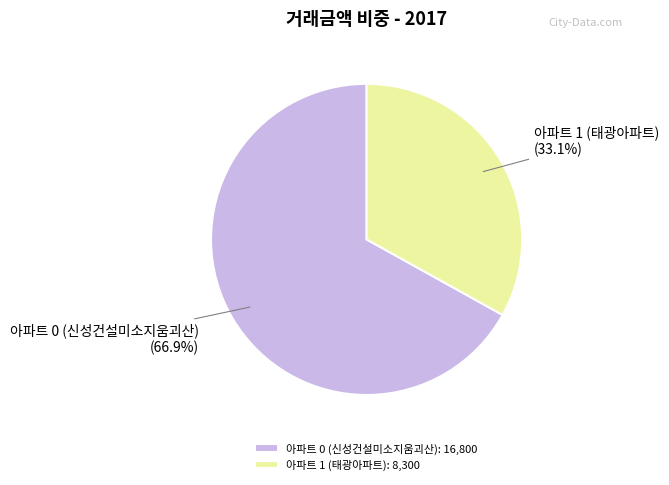

What portion of the pie excludes 아파트 1 (태광아파트)?

66.9%